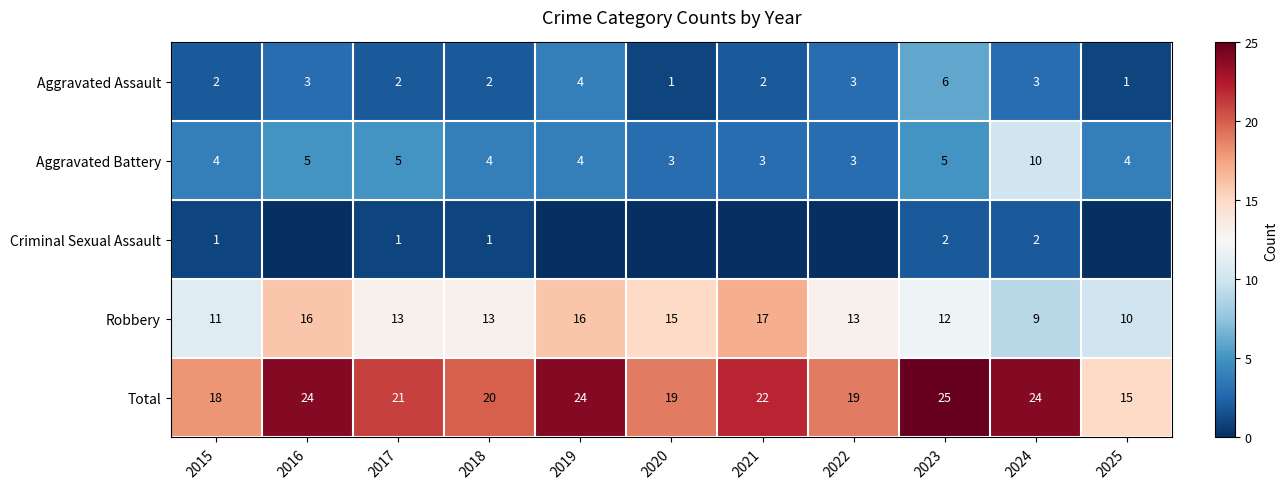

How many Total values are between 19 and 24?

8